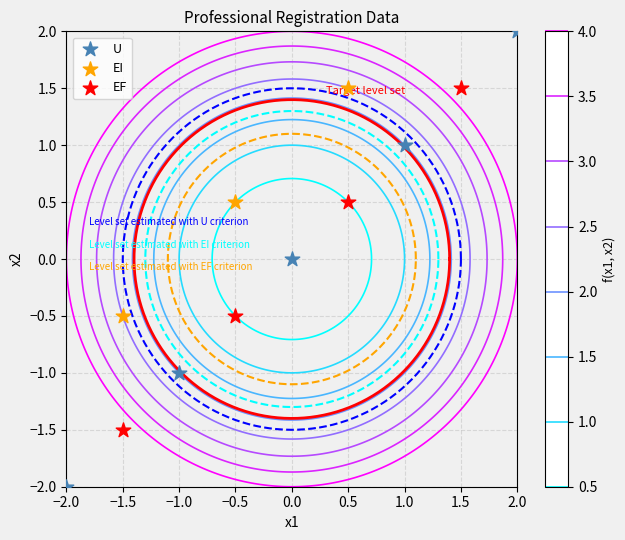

Which series has the largest Y range (max minus min)?

U